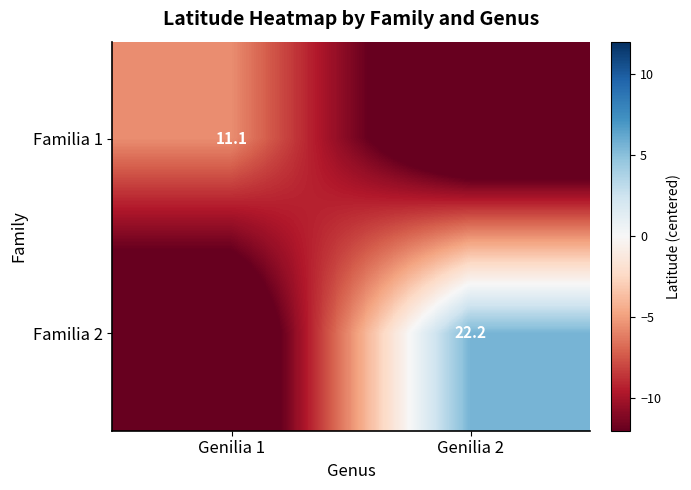

Which series has the largest total across all categories?

Familia 2